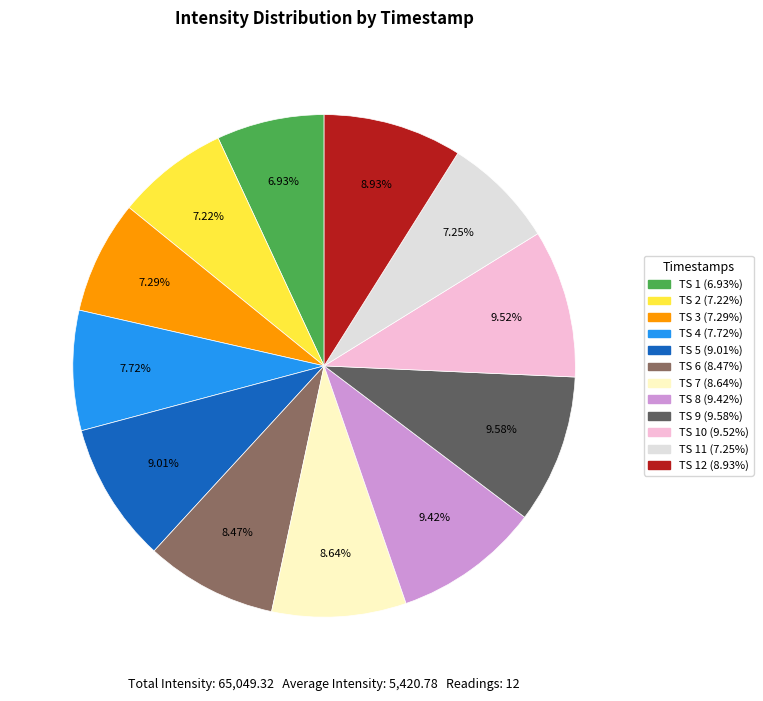

Is there any slice that represents more than half of the pie?

No